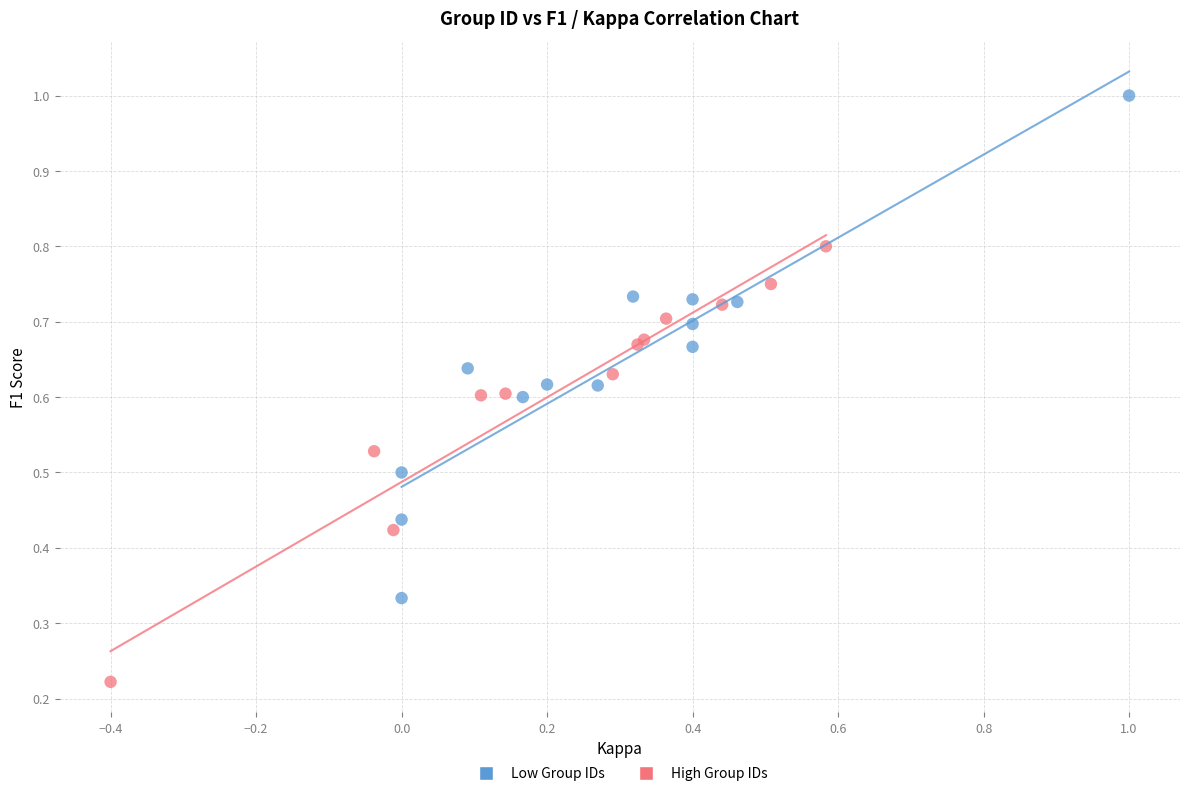

Which series contains the lowest Y value?

High Group IDs